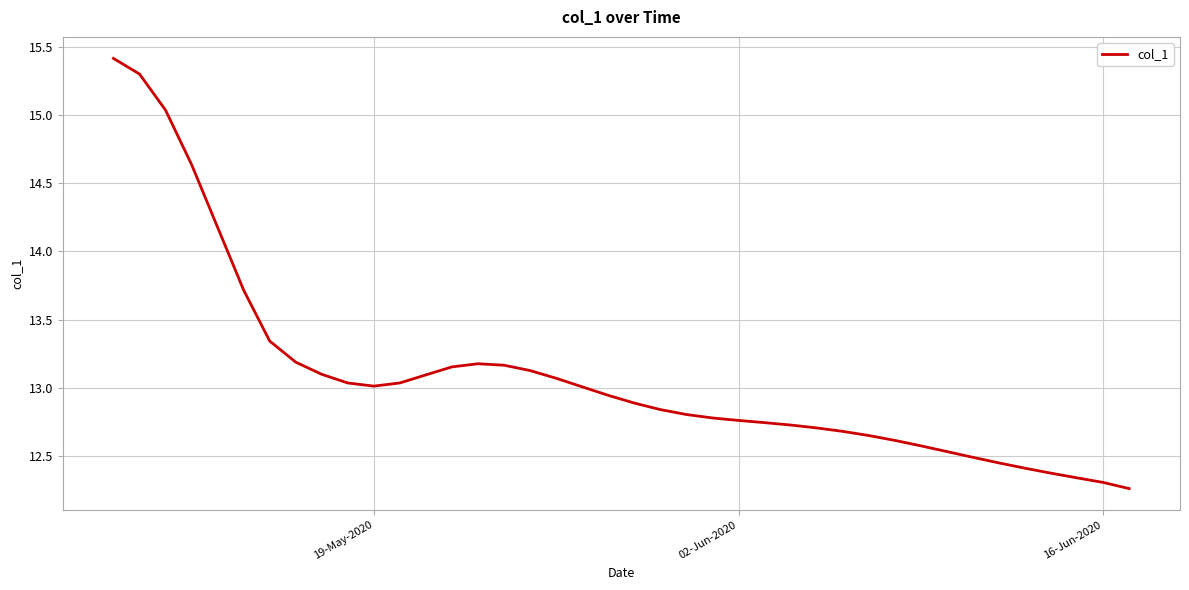

What is the maximum value shown in the chart?

15.4